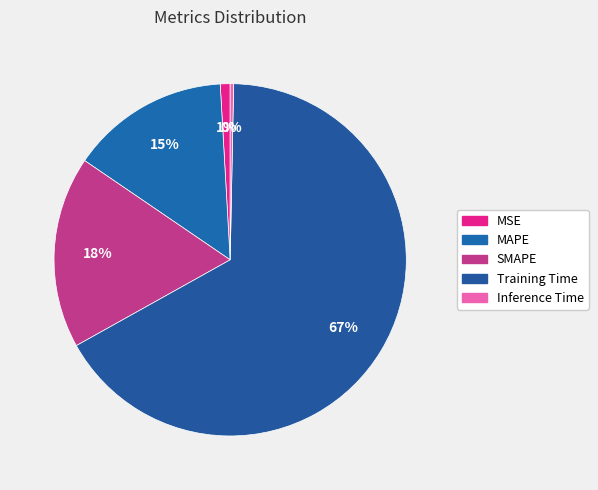

Which category has the biggest portion of the pie?

Training Time